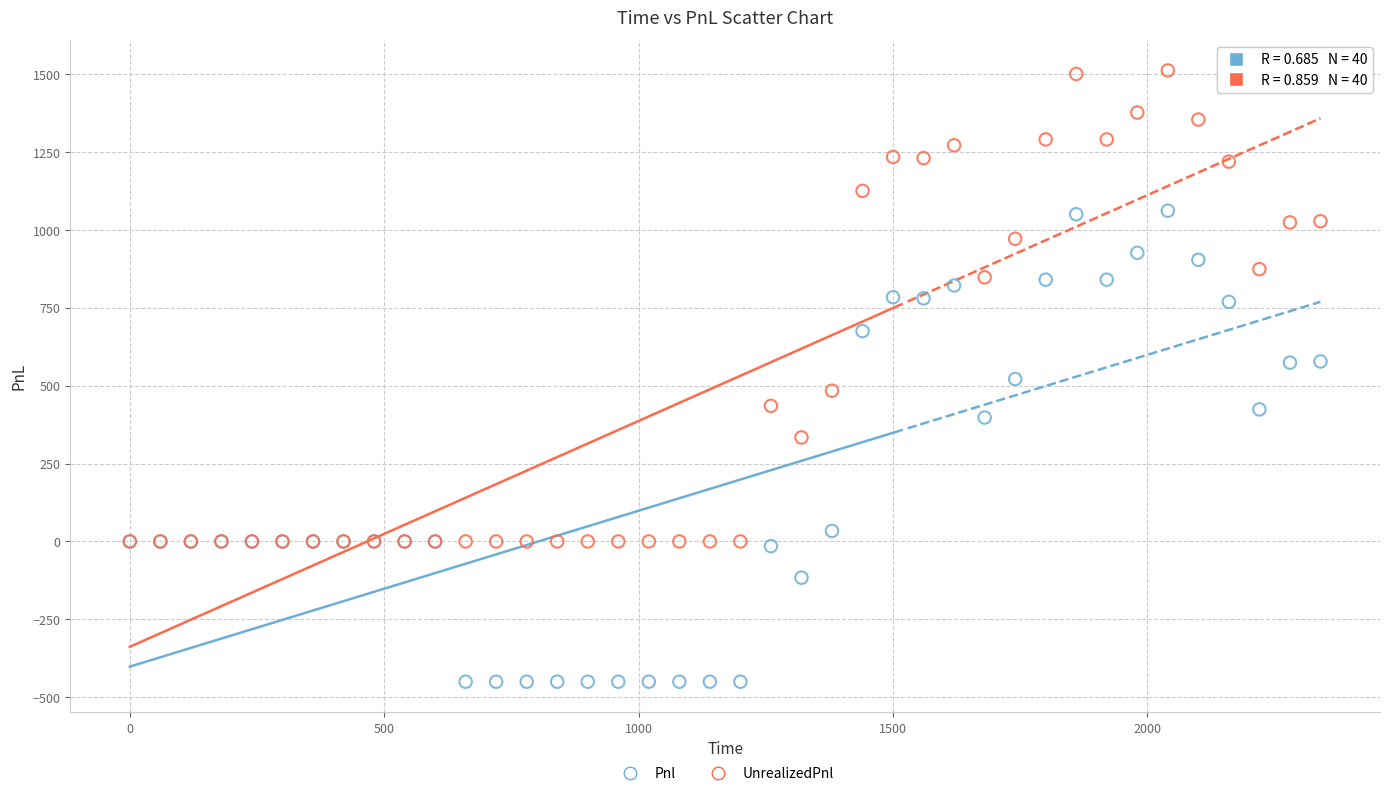

Which series reaches the maximum Y coordinate?

UnrealizedPnl